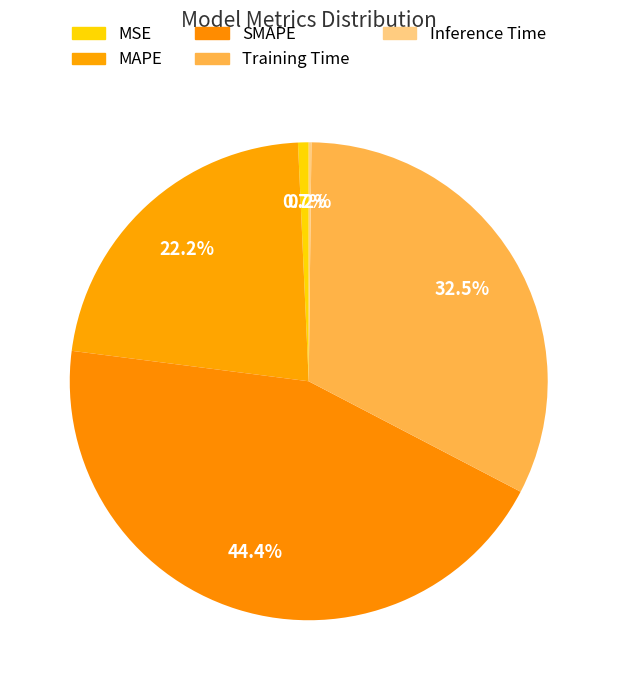

Which slice is the smallest?

Inference Time